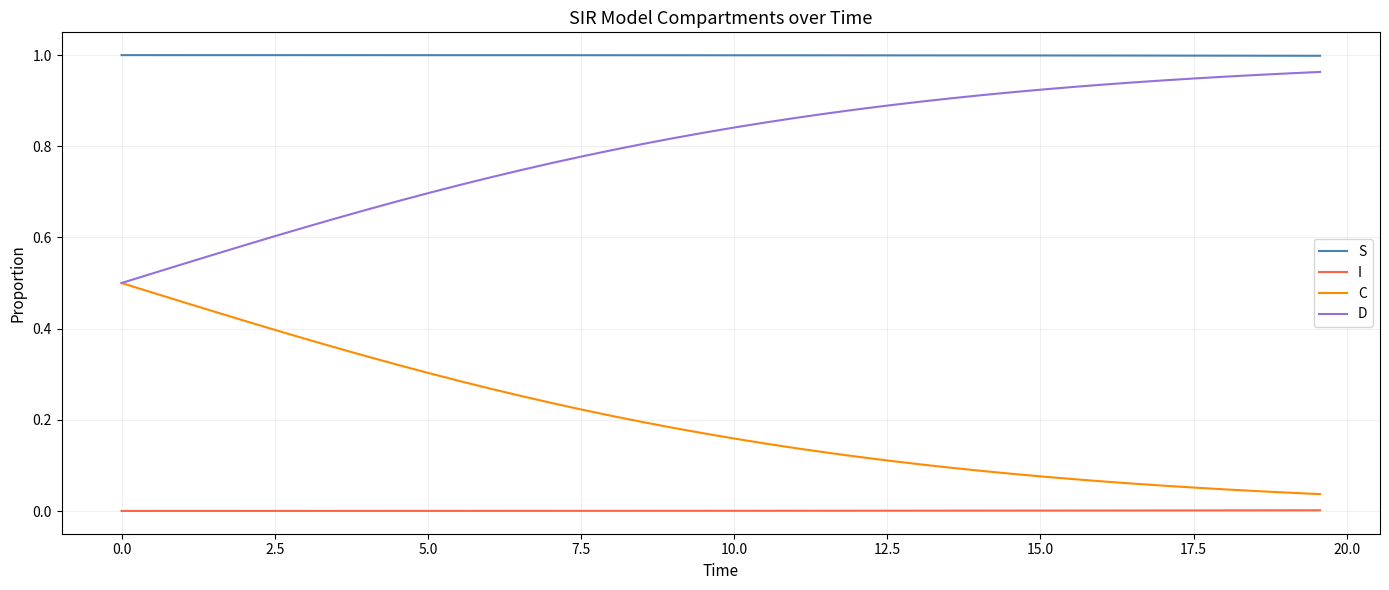

Which series has the largest total across all categories?

S